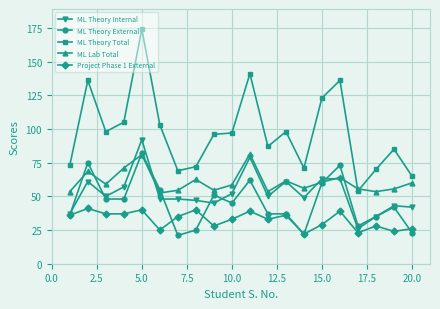

How many values in the Project Phase 1 External series are below 35?

10